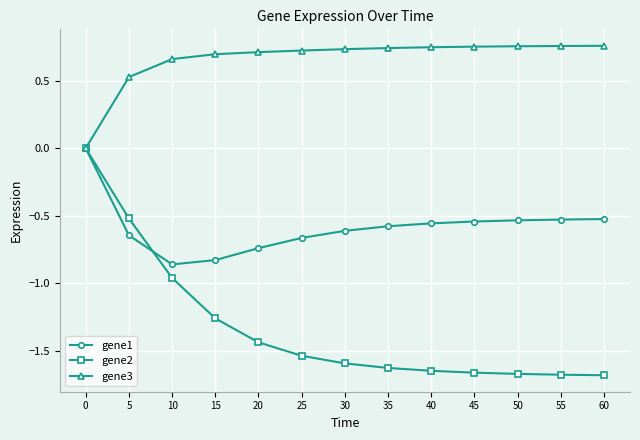

Which series has the largest total across all categories?

gene3